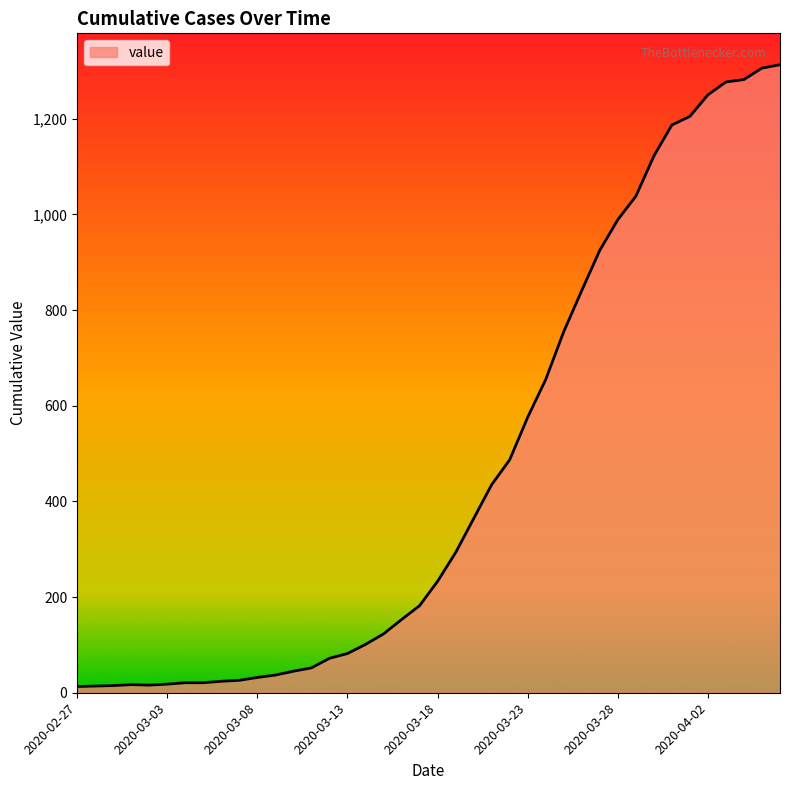

Does the chart have visible grid lines?

No